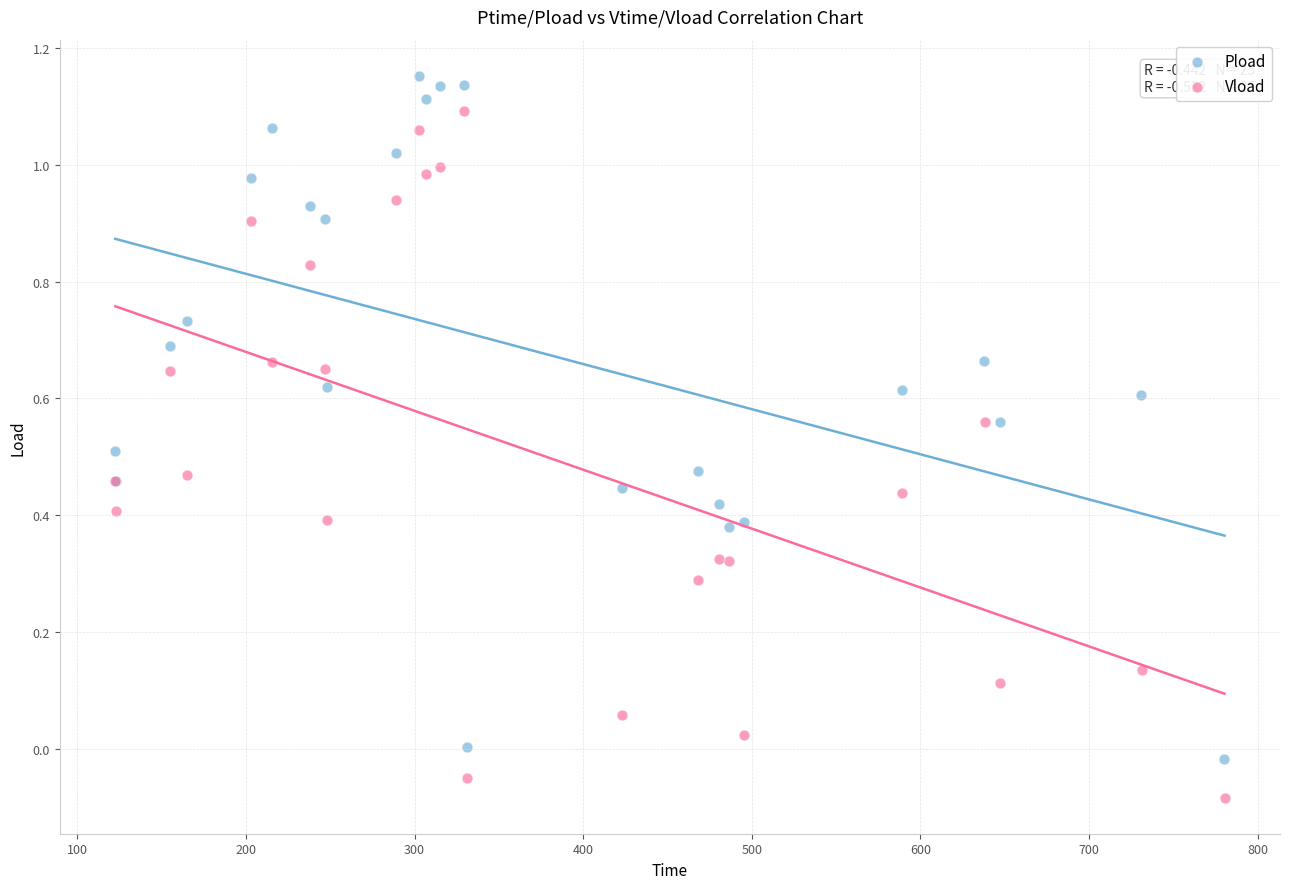

Which series reaches the minimum Y coordinate?

Vload